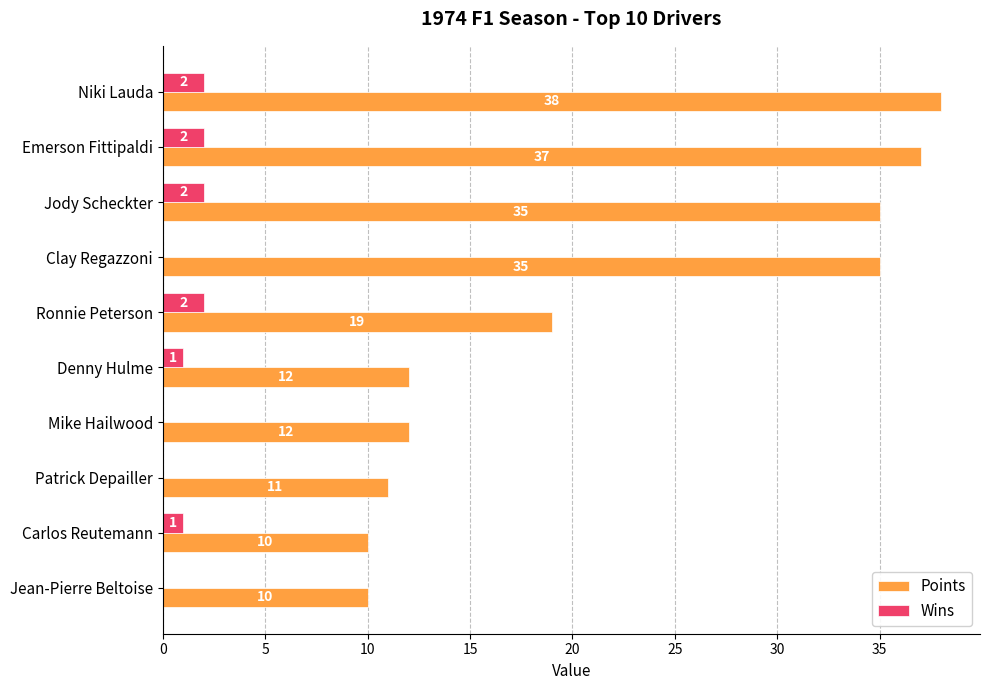

Which series changed the most between Jody Scheckter and Carlos Reutemann?

Points